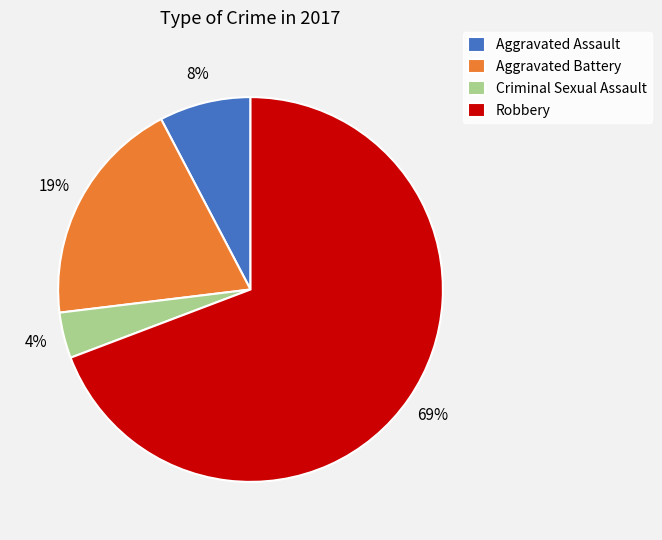

To the nearest percent, what is the combined percentage of Aggravated Battery and Aggravated Assault?

27%